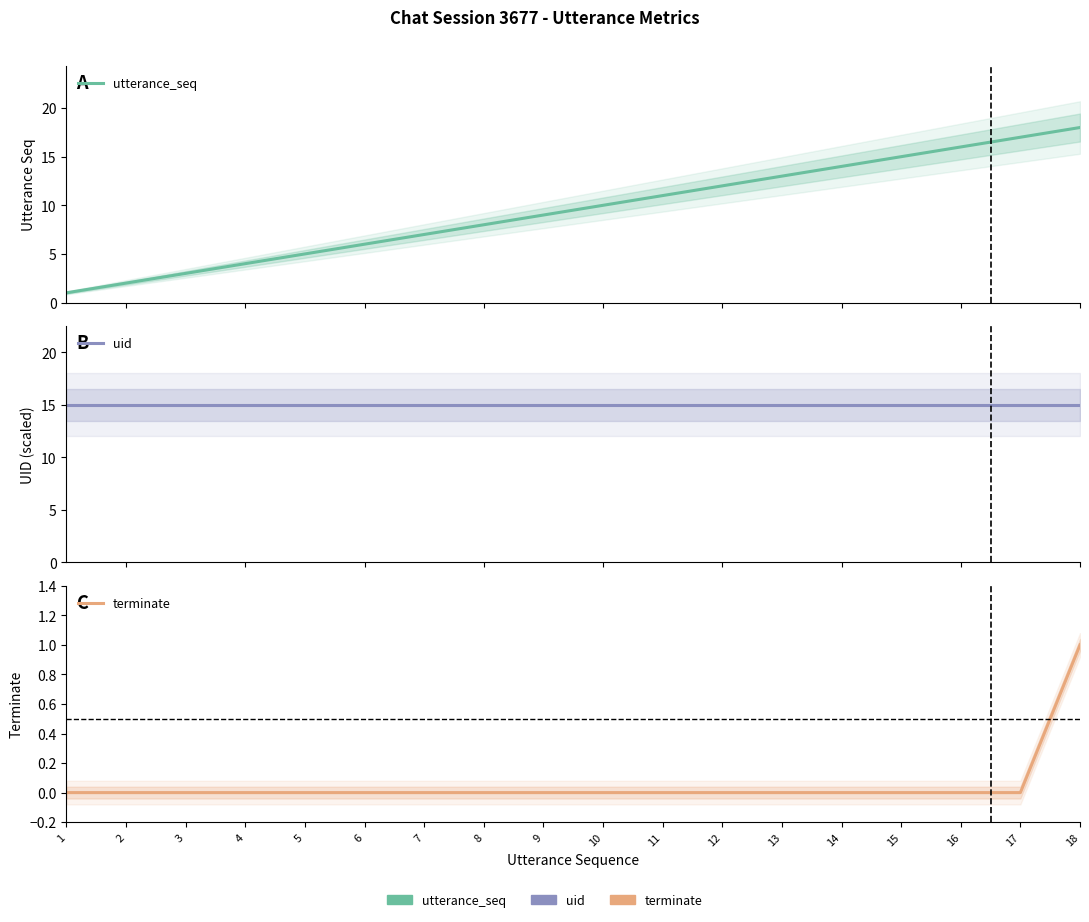

At 4, list the series in order from smallest to largest.

terminate, utterance_seq, uid